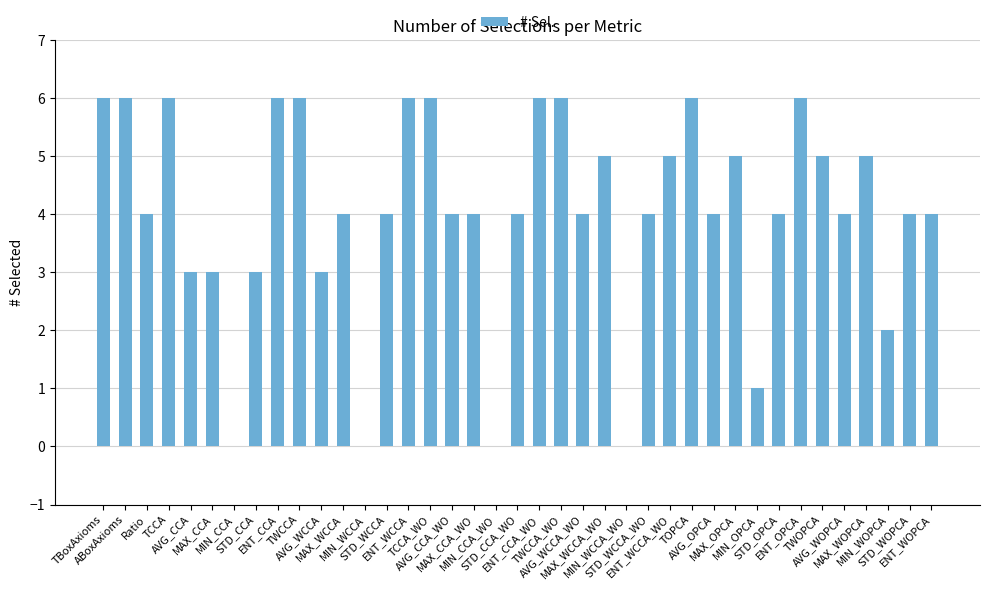

What is the ratio of the value at Ratio to the value at AVG_CCA?

1.3